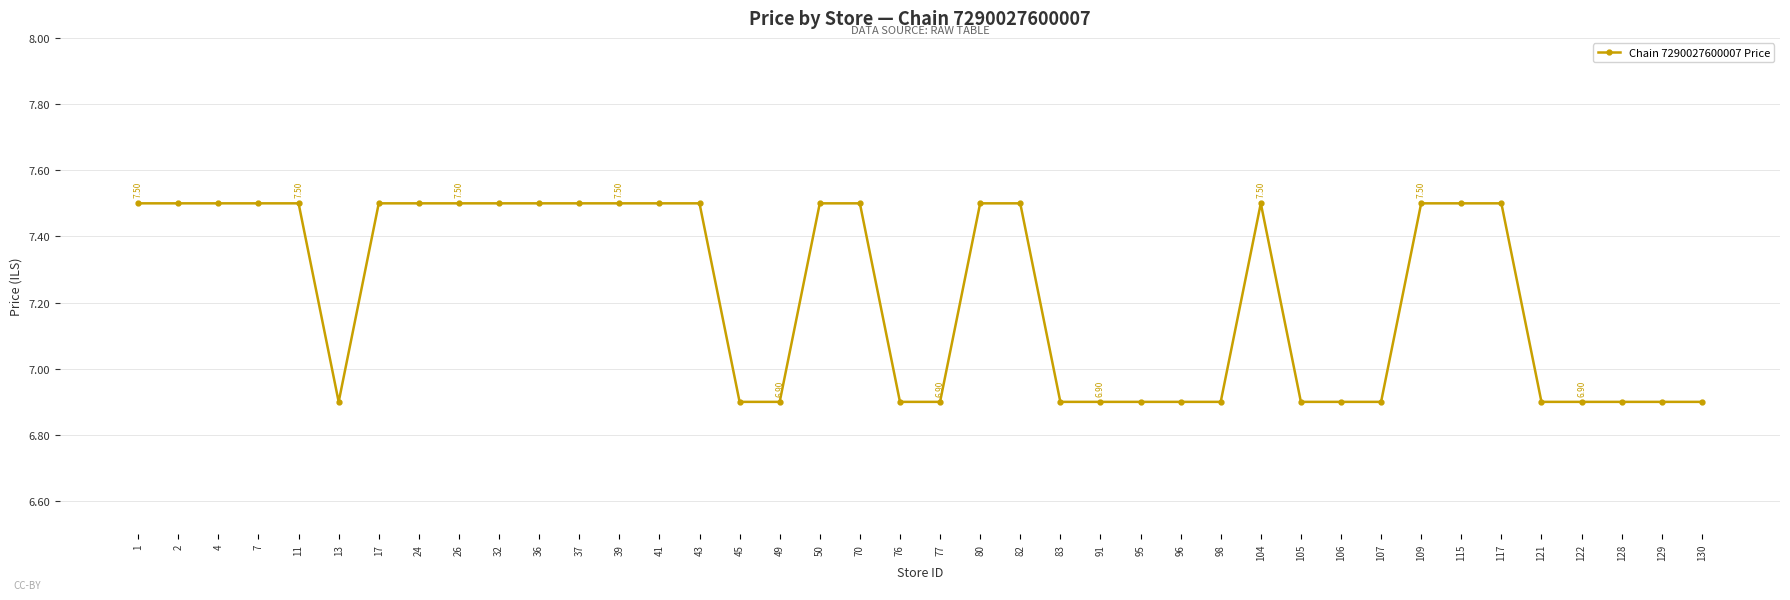

What is the value of the 26th point from the left?

6.9